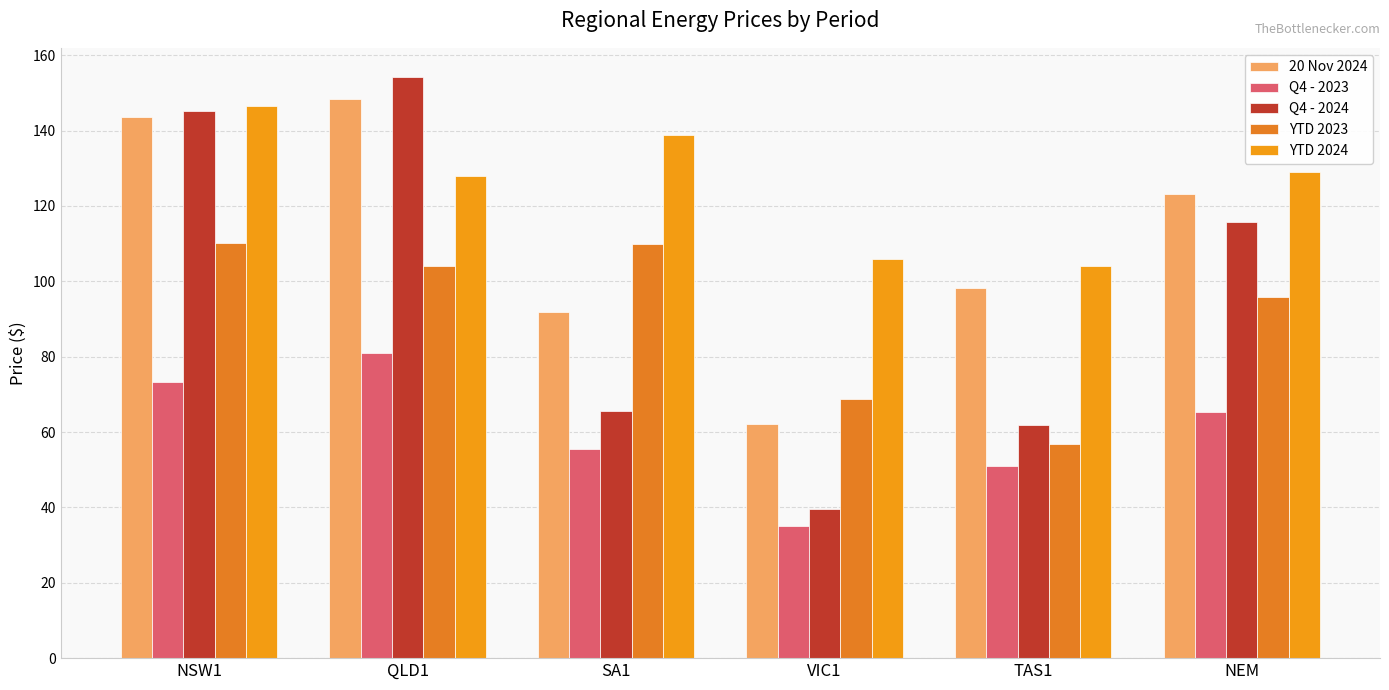

Rank the categories by YTD 2024 value from highest to lowest.

NSW1, SA1, NEM, QLD1, VIC1, TAS1